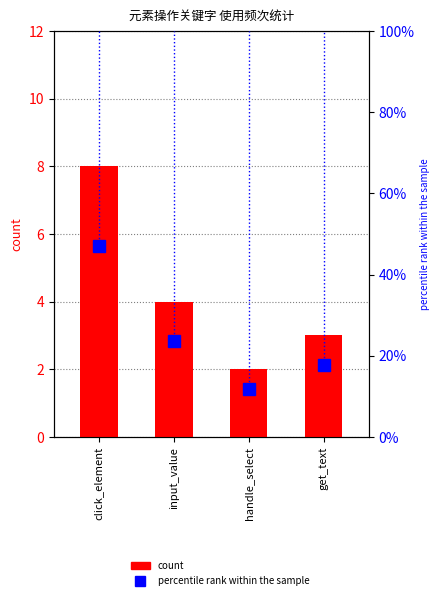

Which series changed the most between input_value and handle_select?

percentile rank within the sample